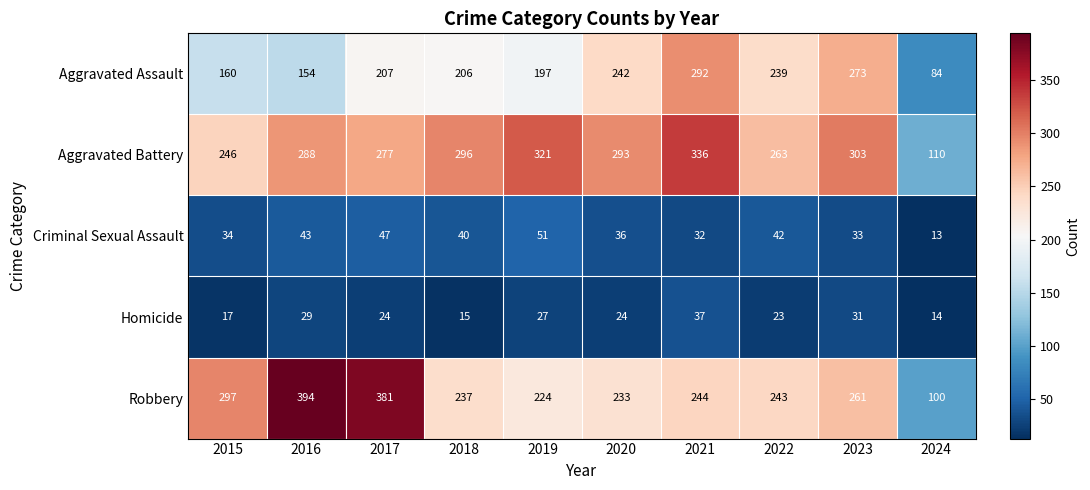

Which category has the lowest value across all series?

2024